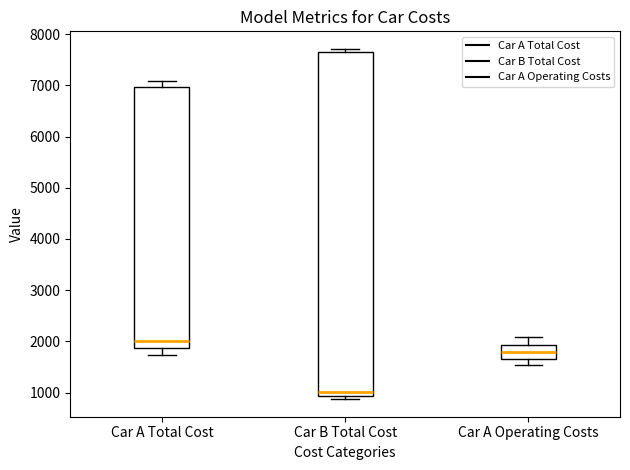

Which box is the tallest, from its lower edge to its upper edge?

Car B Total Cost